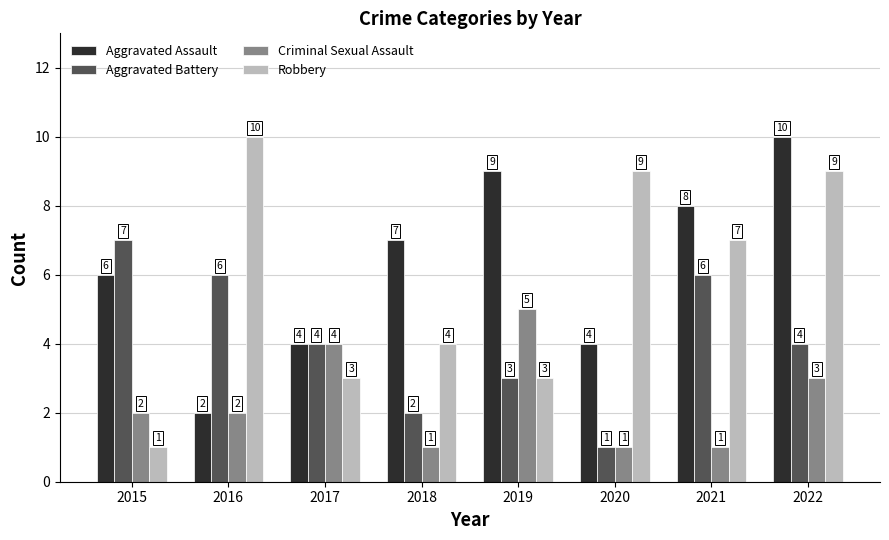

What is the sum of all Robbery values?

46